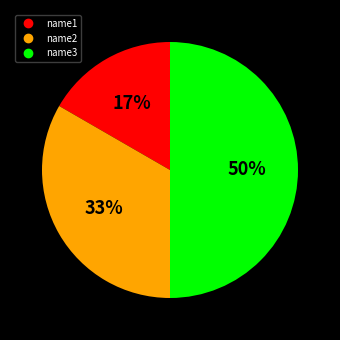

The name2 slice represents 33% of the pie. True or false?

True